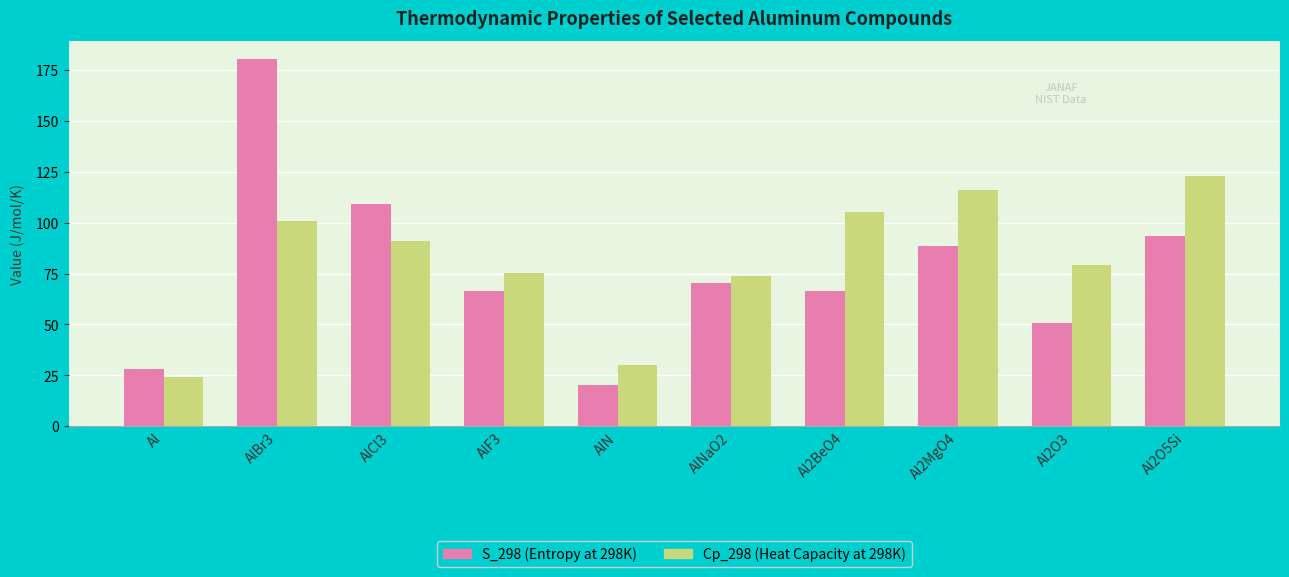

Count the number of categories in the chart.

10